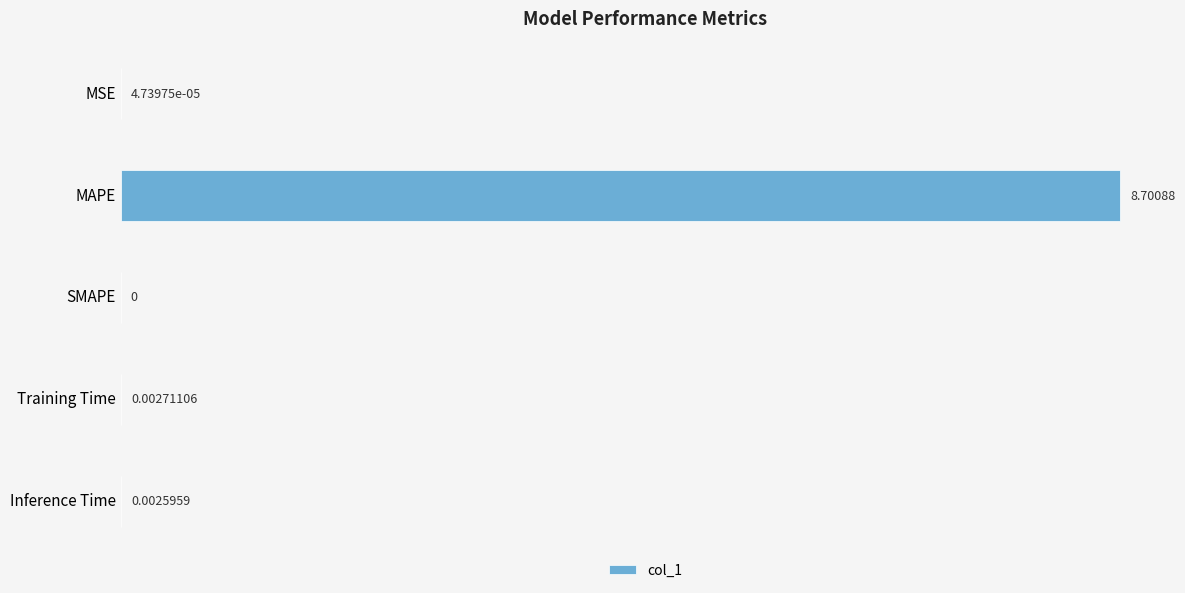

Which has a higher value, Training Time or Inference Time?

Training Time